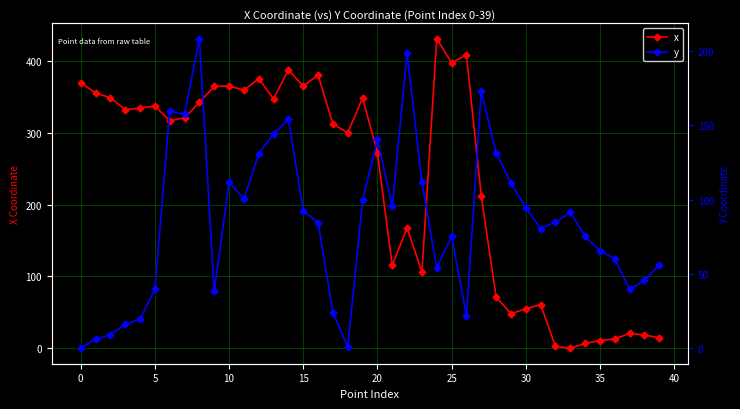

True or false: x has more than 1 interior local peaks.

True